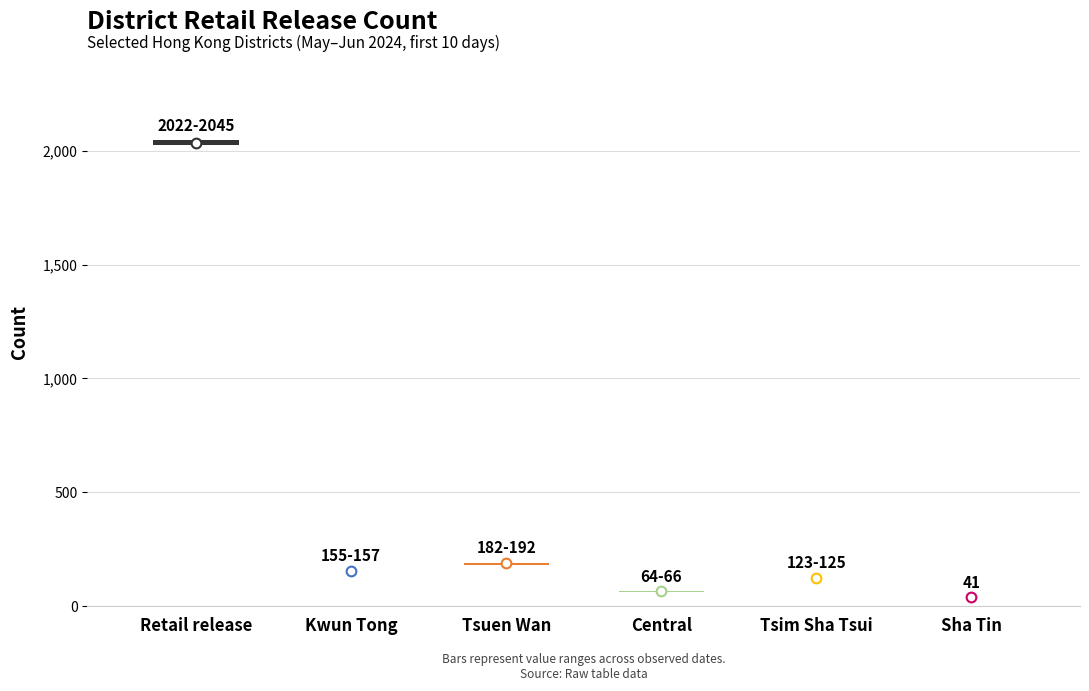

How many lines are shown in the chart?

6